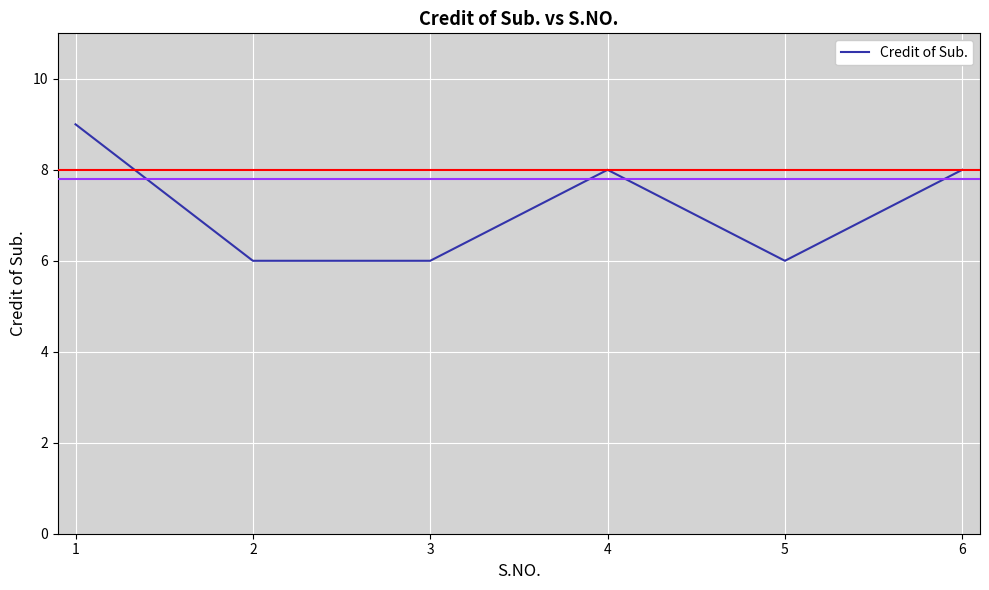

Reading left to right, extract all data points from this chart.

1=9	2=6	3=6	4=8	5=6	6=8